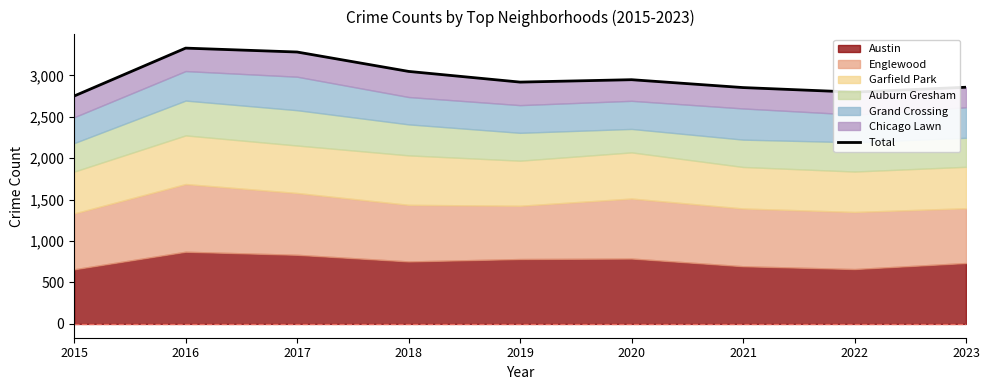

What is the greatest value displayed?

3328